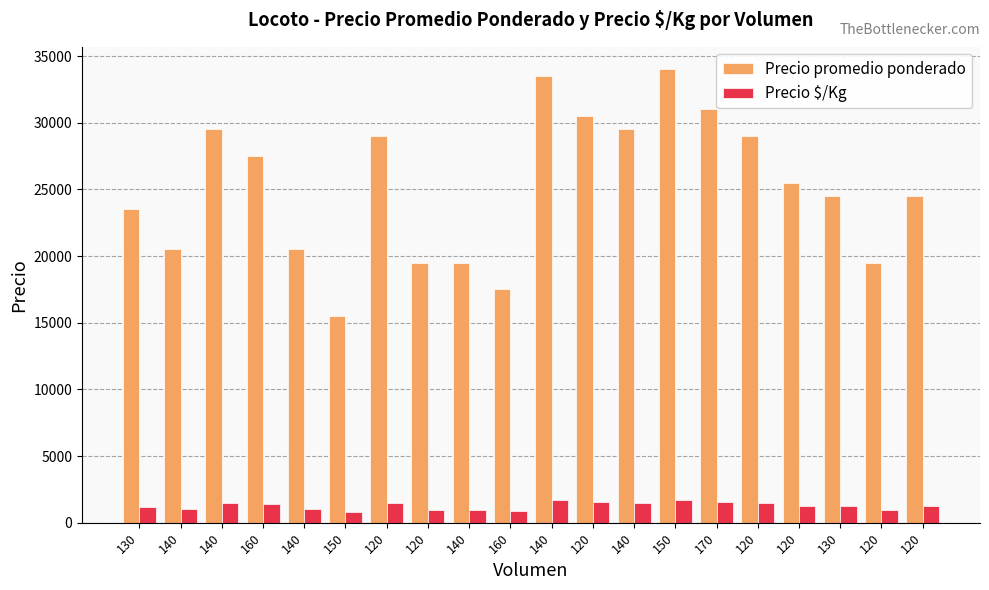

What are all the series names shown in the legend?

Precio promedio ponderado, Precio $/Kg